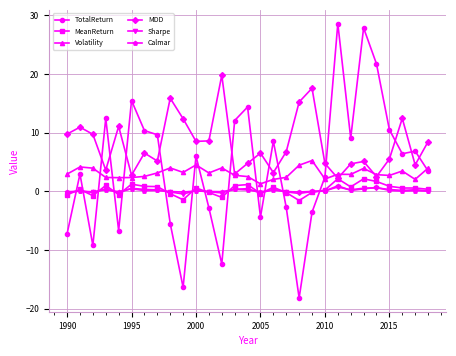

Which series has the largest total across all categories?

MDD